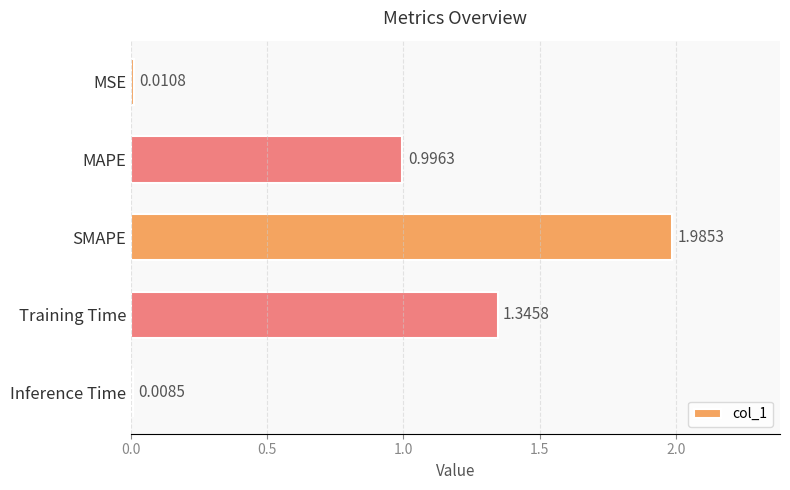

Which label corresponds to the smallest value in the chart?

Inference Time